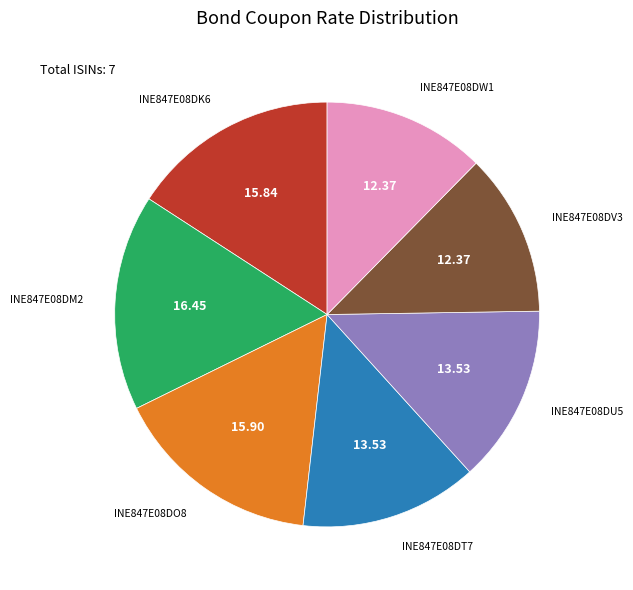

Is there a majority slice in this chart?

No